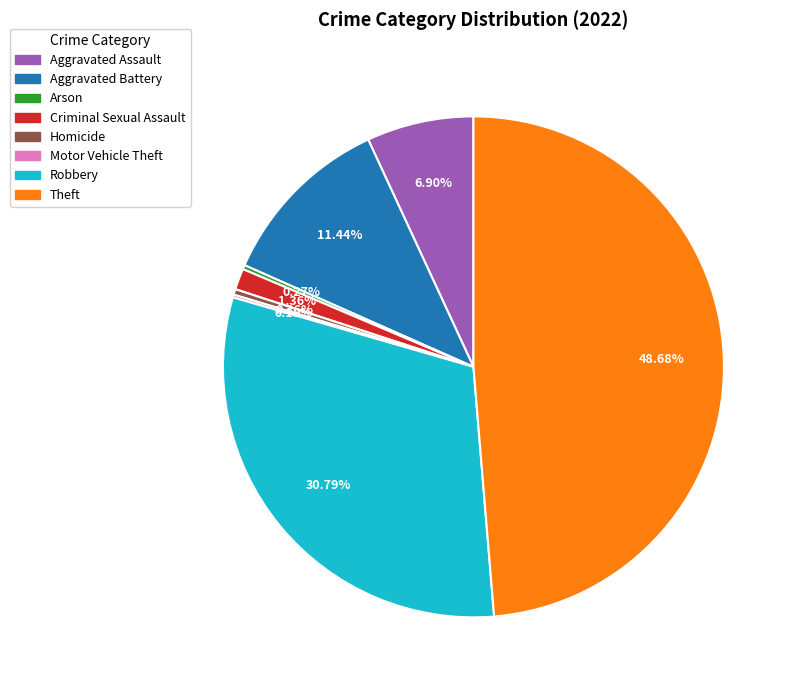

Does any single category account for the majority?

No